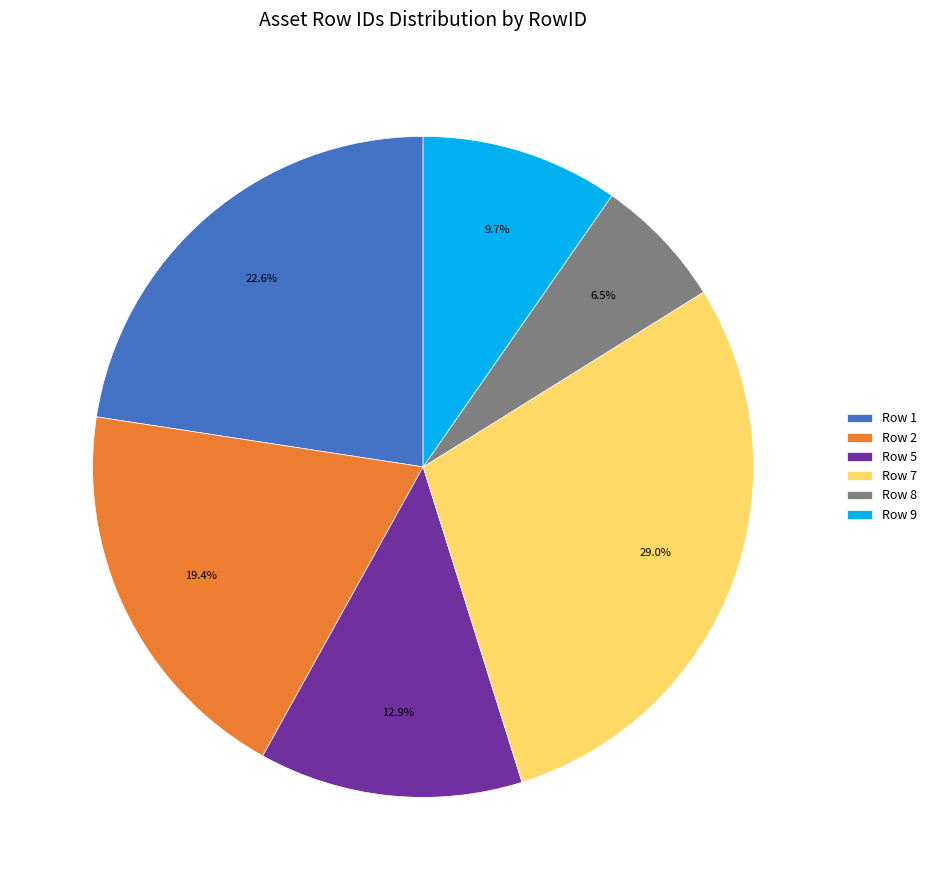

What is the ratio of the value at Row 5 to the value at Row 8?

2.0